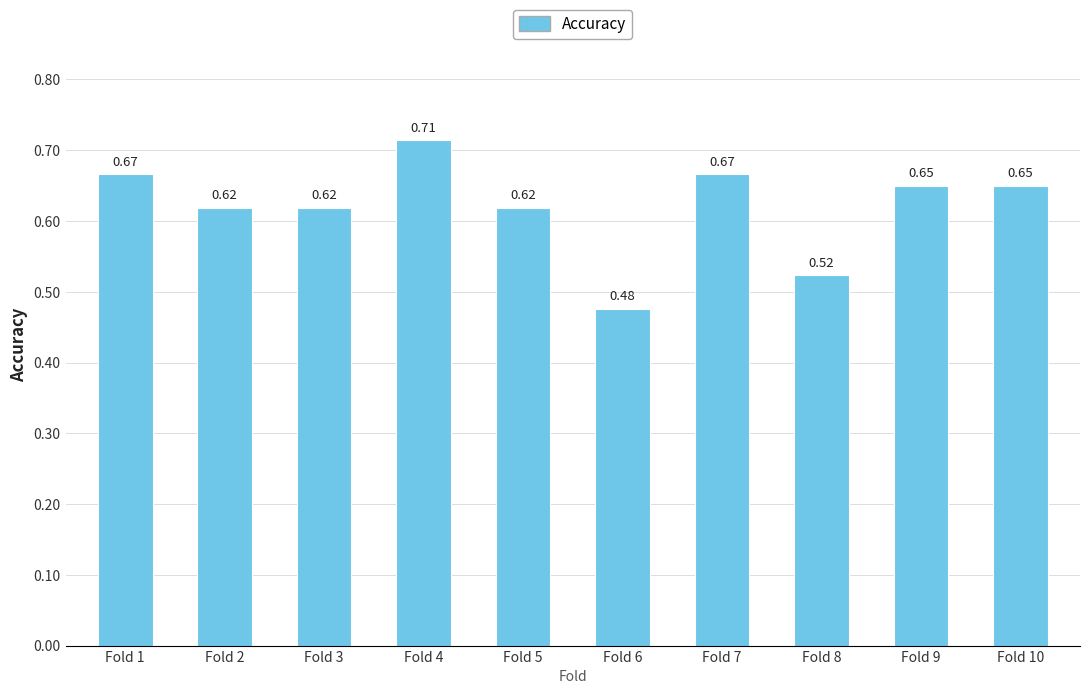

Which label corresponds to the smallest value in the chart?

Fold 6